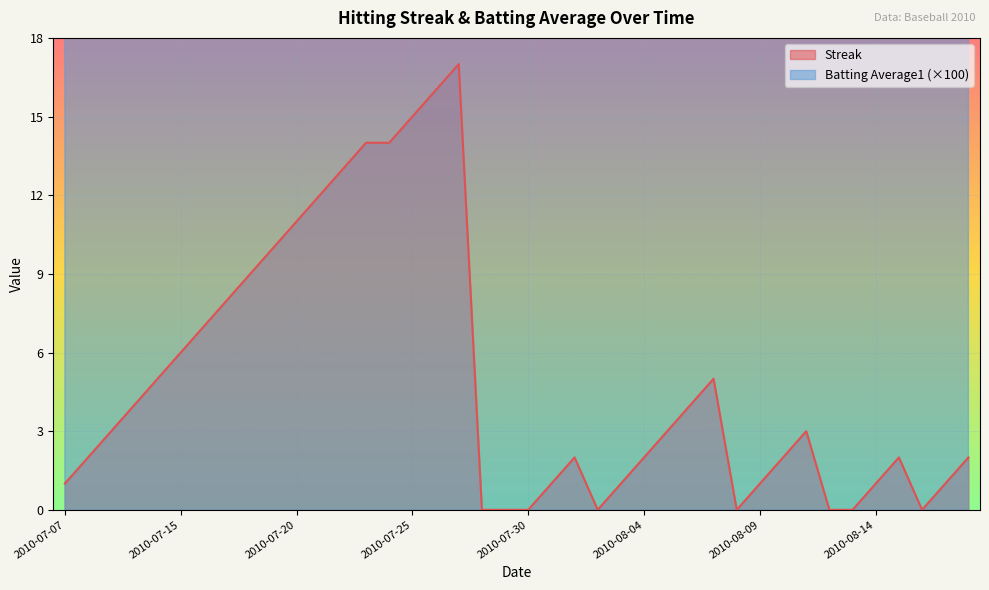

What is the label of the 33rd point from the left?

2010-08-11